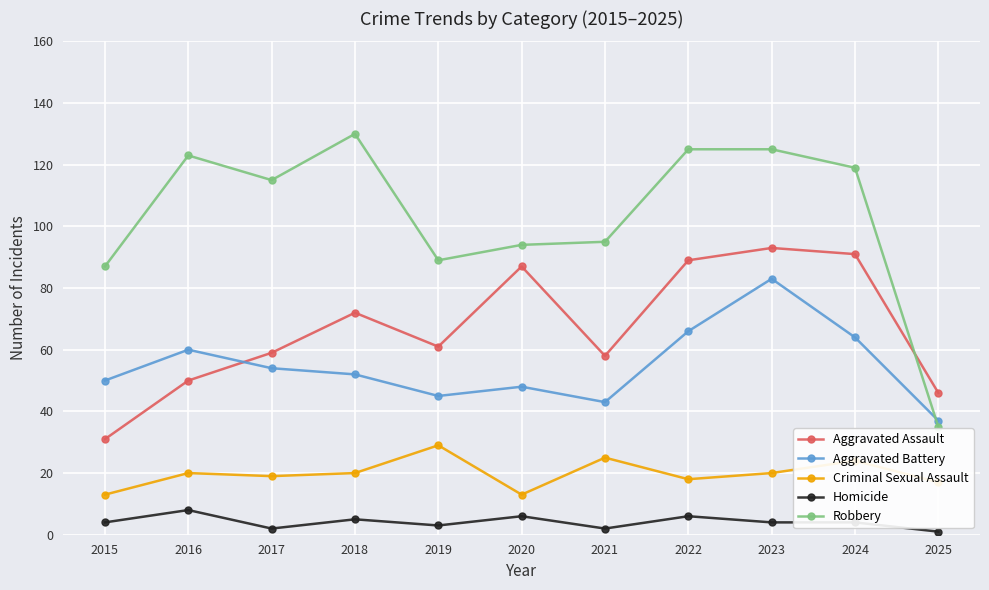

In Robbery, how many points are lower than both neighbors (excluding endpoints)?

2